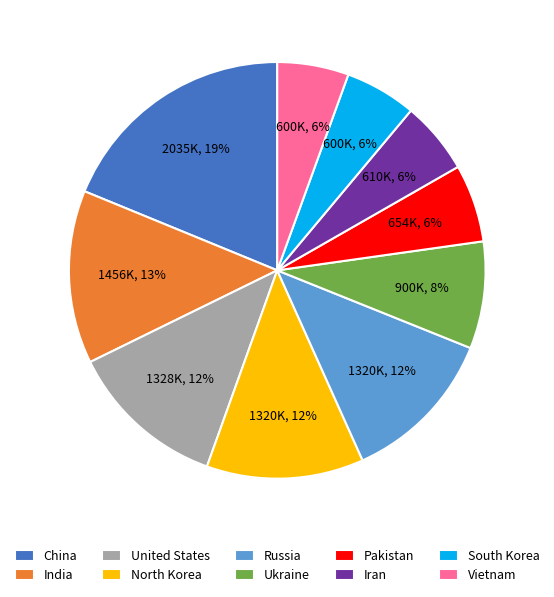

True or false: Iran accounts for 12% of the total.

False